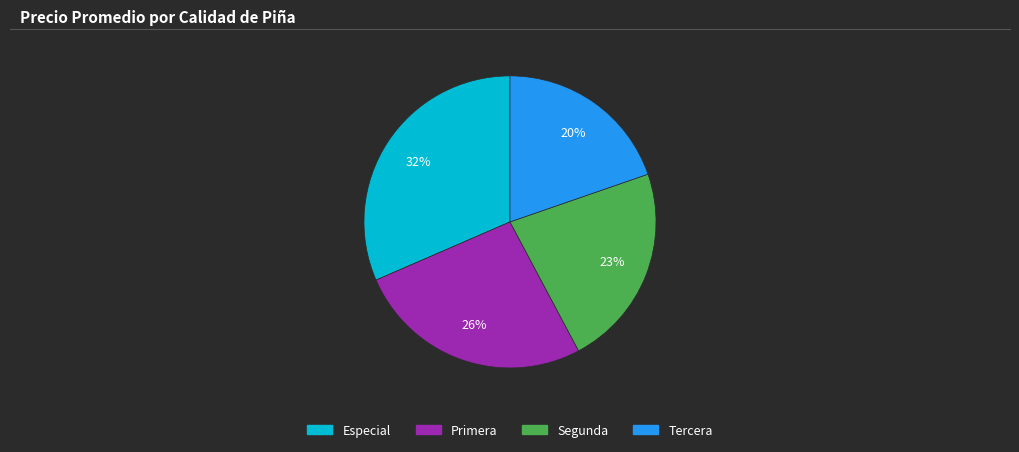

Count the number of slices in the pie.

4